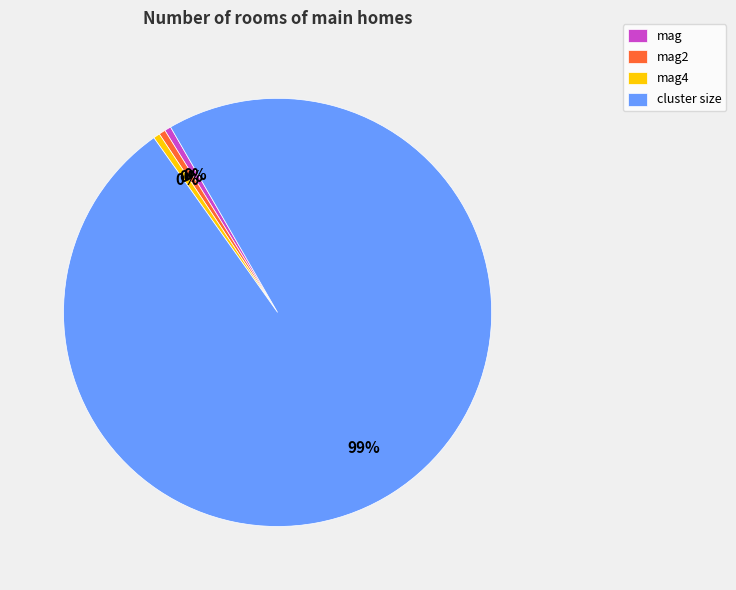

Which category has the biggest portion of the pie?

cluster size